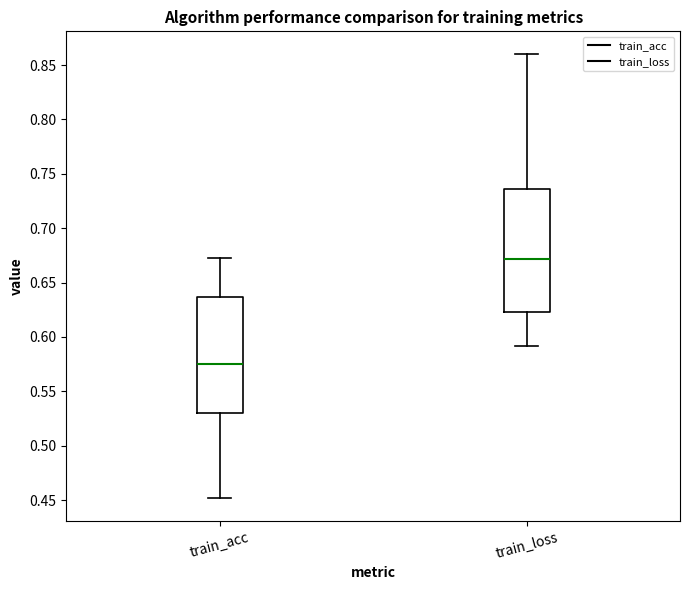

Reading left to right, transcribe this box plot: for each box, give where its median line is, the range the box spans, and where its two whiskers end, as read against the y-axis. The values are not printed on the chart, so give them approximately, as read against the axis.

train_acc: median 0.575, box 0.530 to 0.635, whiskers 0.450 to 0.670
train_loss: median 0.670, box 0.625 to 0.735, whiskers 0.590 to 0.860